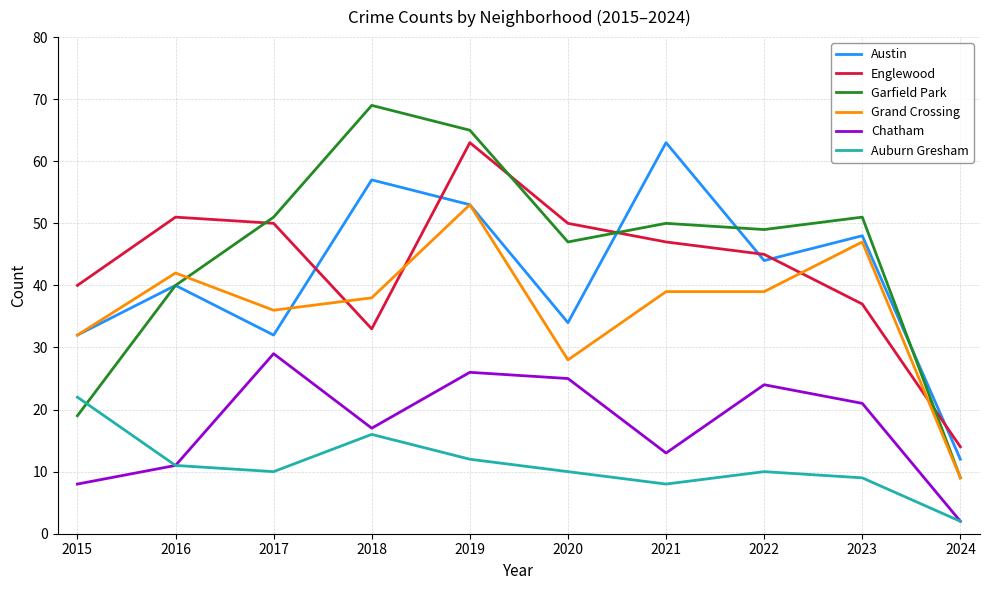

What is the average value of the Englewood series?

43